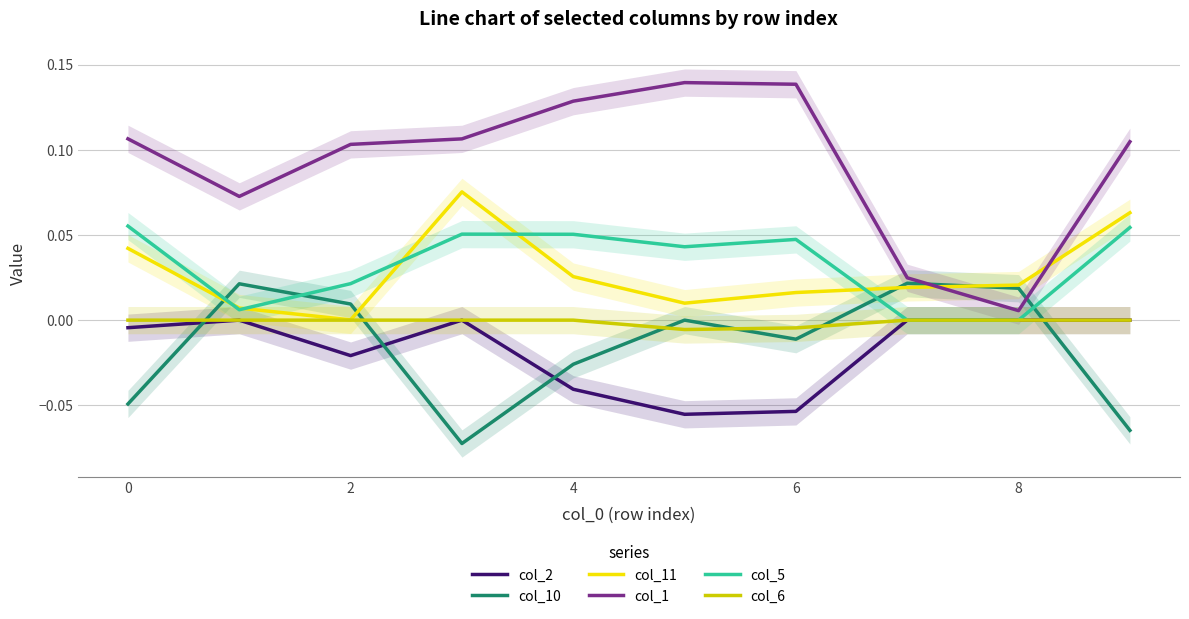

How many series are shown in this chart?

6